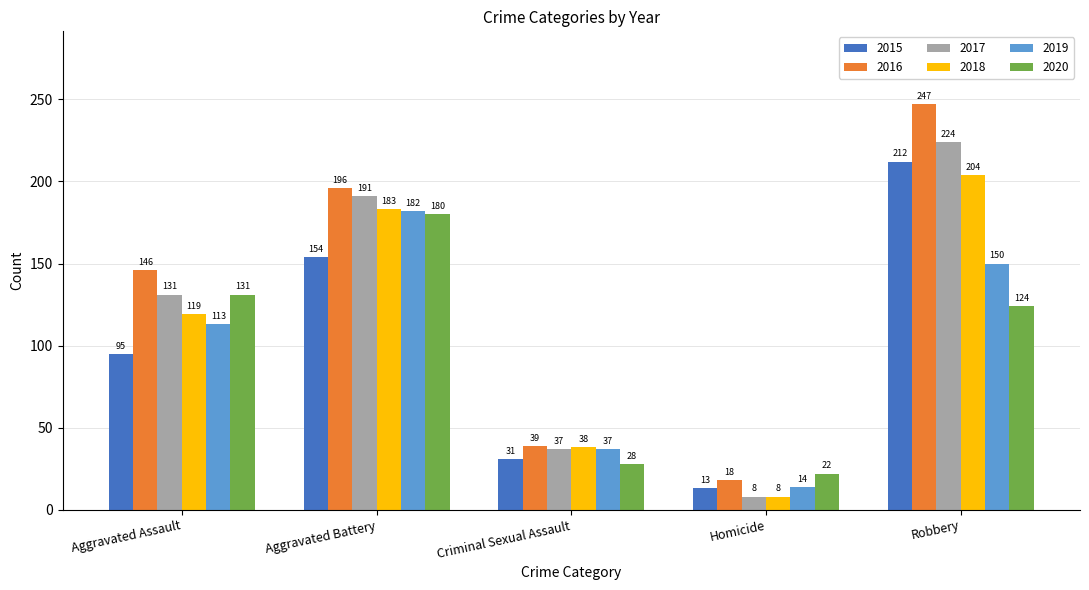

Which series has the widest spread of values?

2016